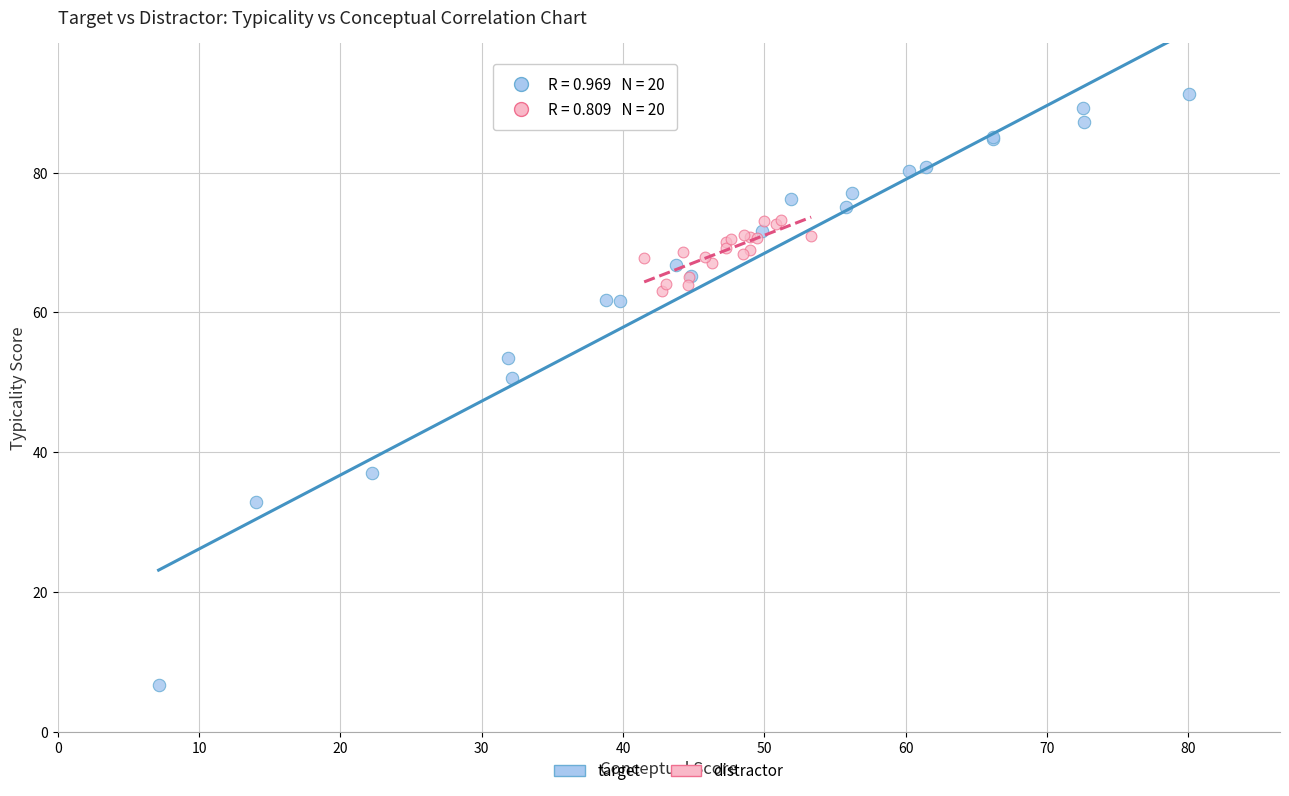

Which series contains the lowest Y value?

target